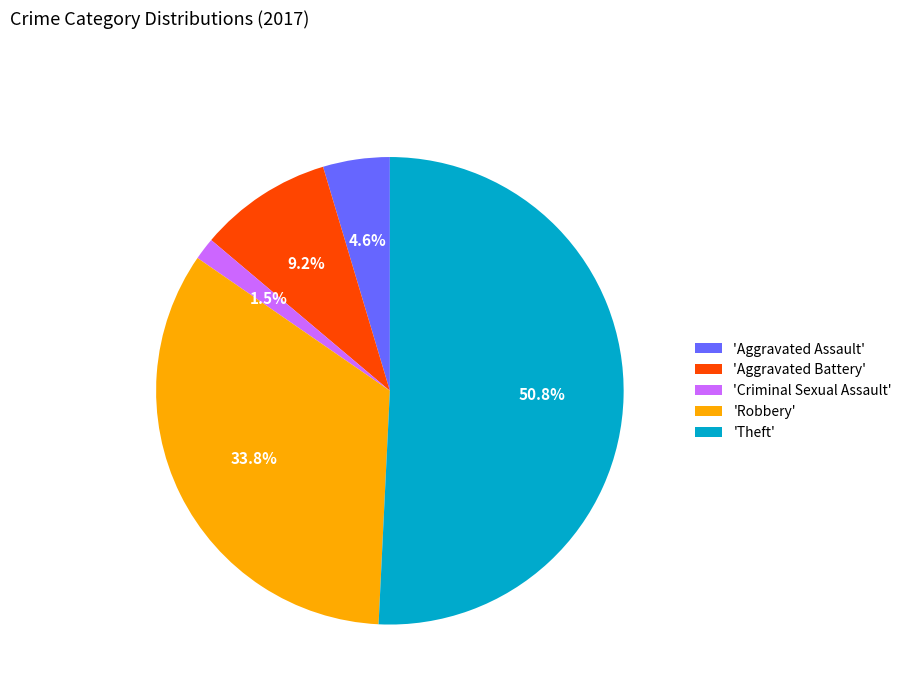

To the nearest percent, what is the average slice percentage?

20%